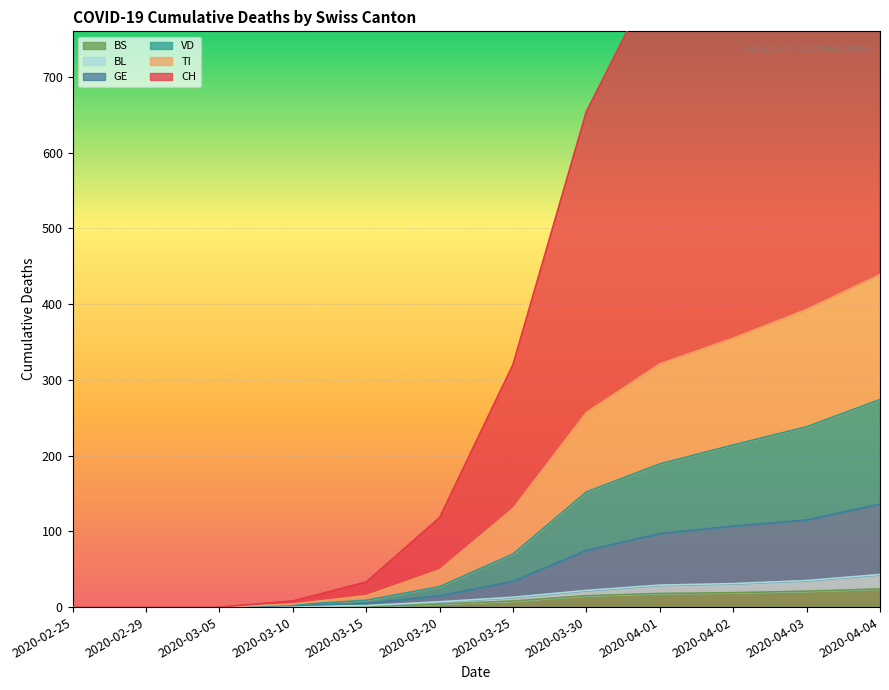

At 2020-03-05, list the series in order from smallest to largest.

CH, VD, GE, TI, BL, BS